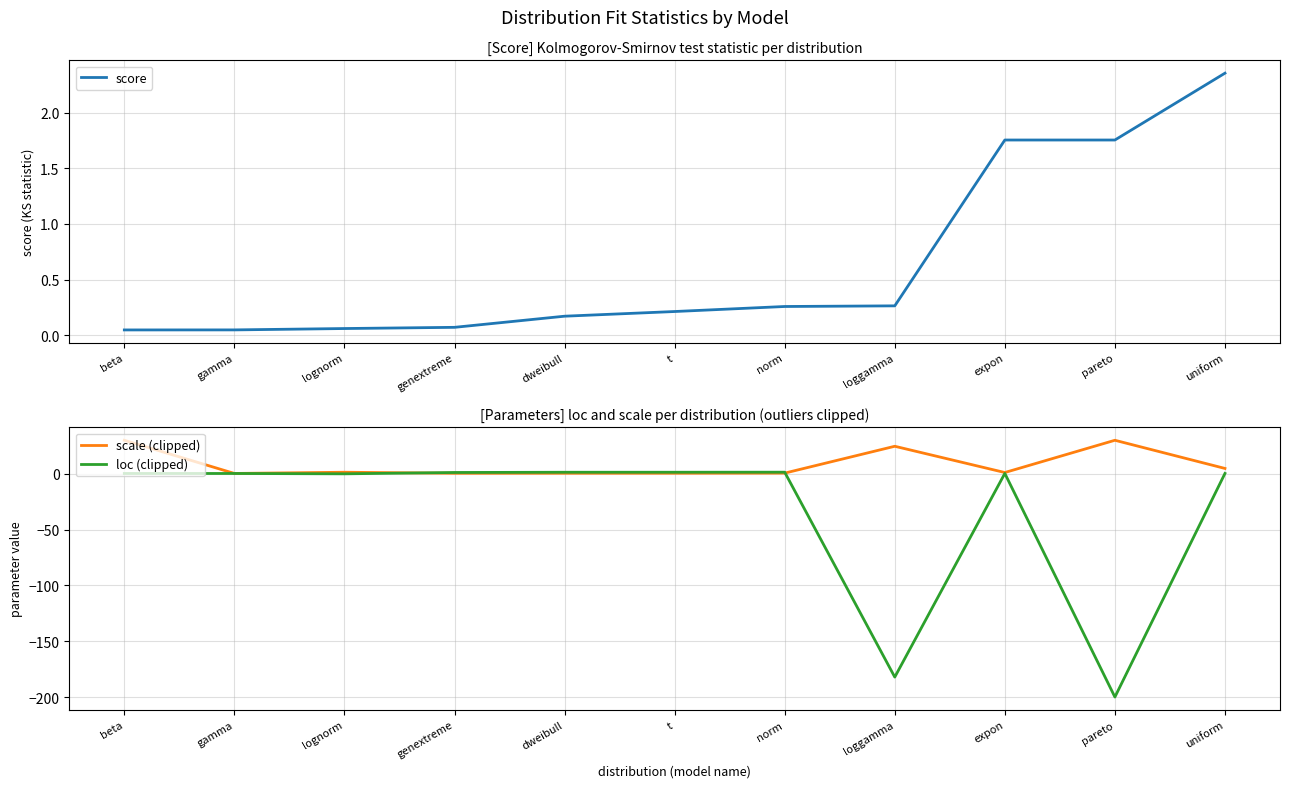

True or false: score has a value of 0.0 at genextreme.

False